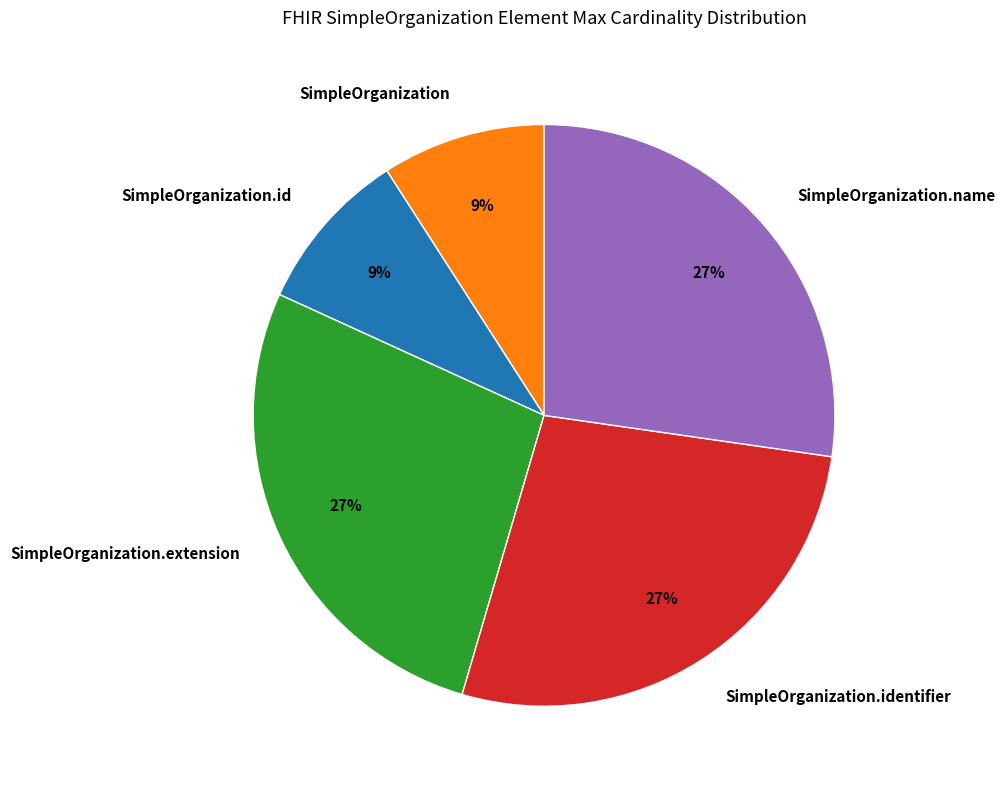

To the nearest percent, what is the difference between the largest and smallest slice percentages?

18%